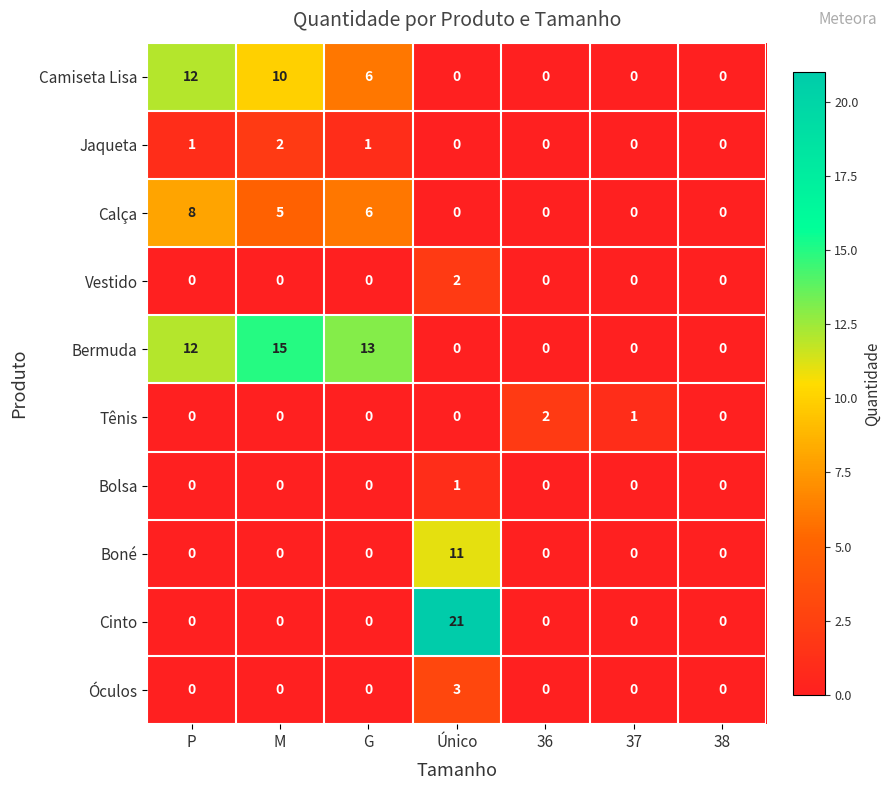

Which category has the highest value across all series?

Único